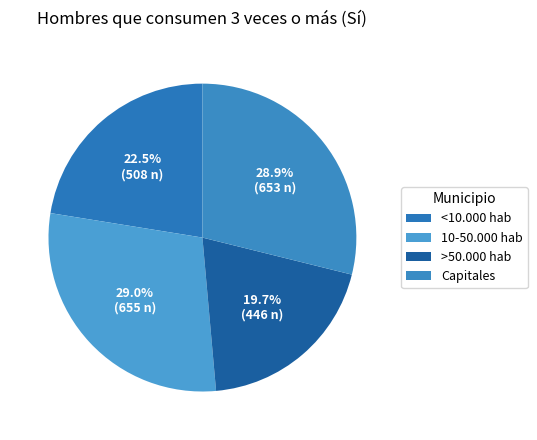

What portion of the pie excludes 10-50.000 hab?

71.0%